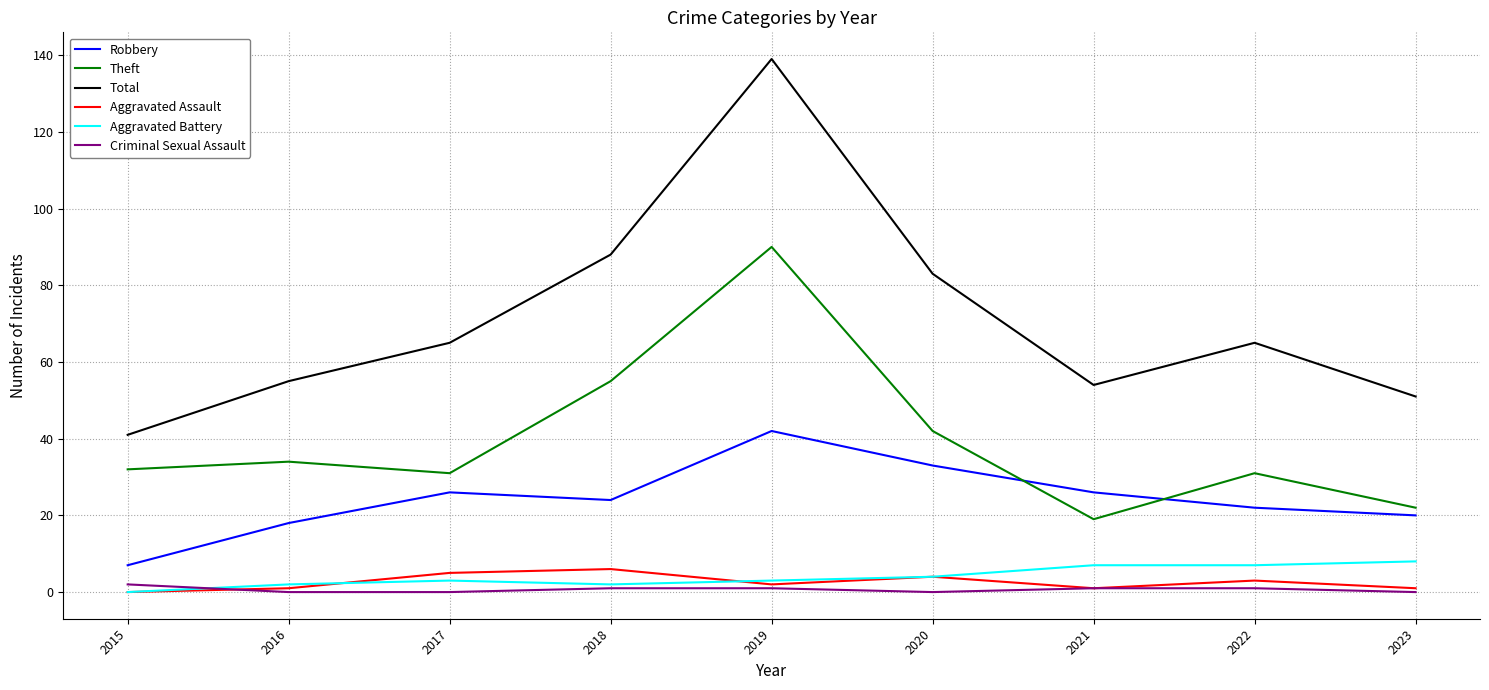

What is the spread (max minus min) of values at 2022?

64